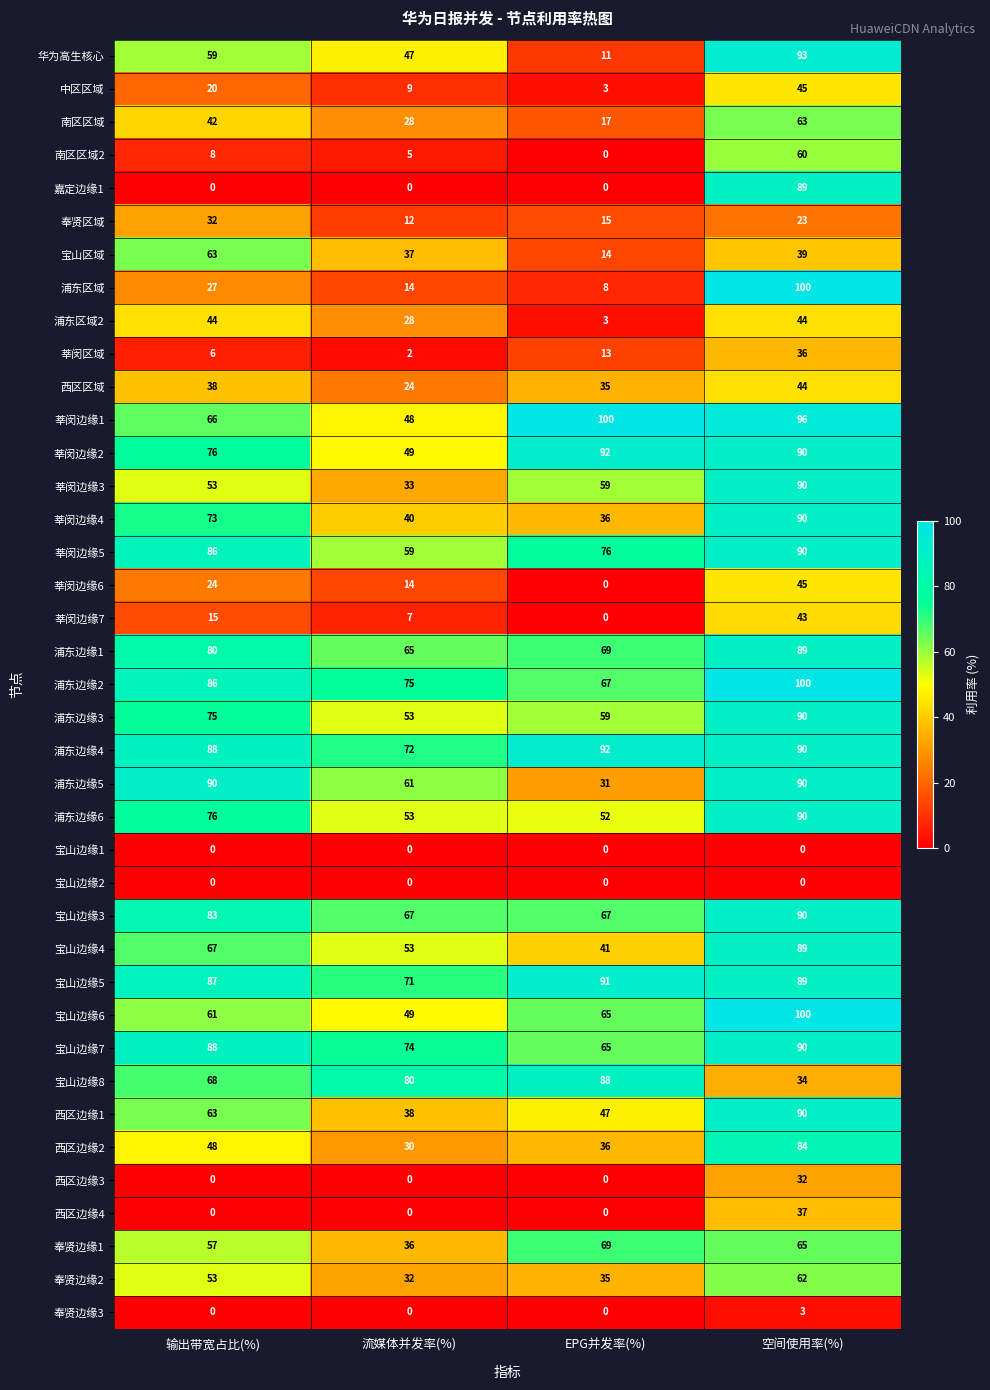

What is the difference between the maximum and minimum values in the 浦东边缘3 series?

37